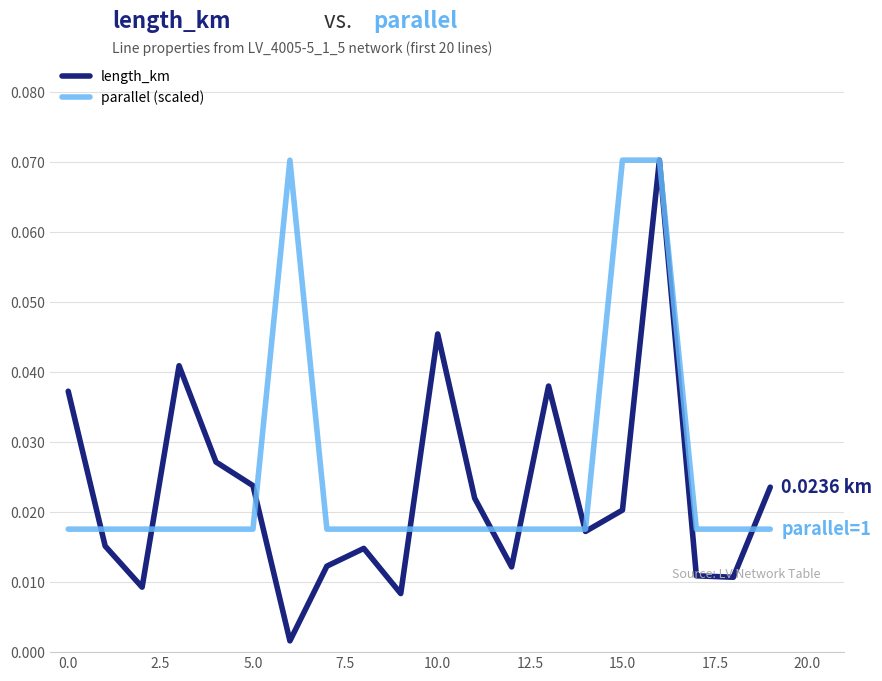

Which series has the largest range (max minus min)?

length_km